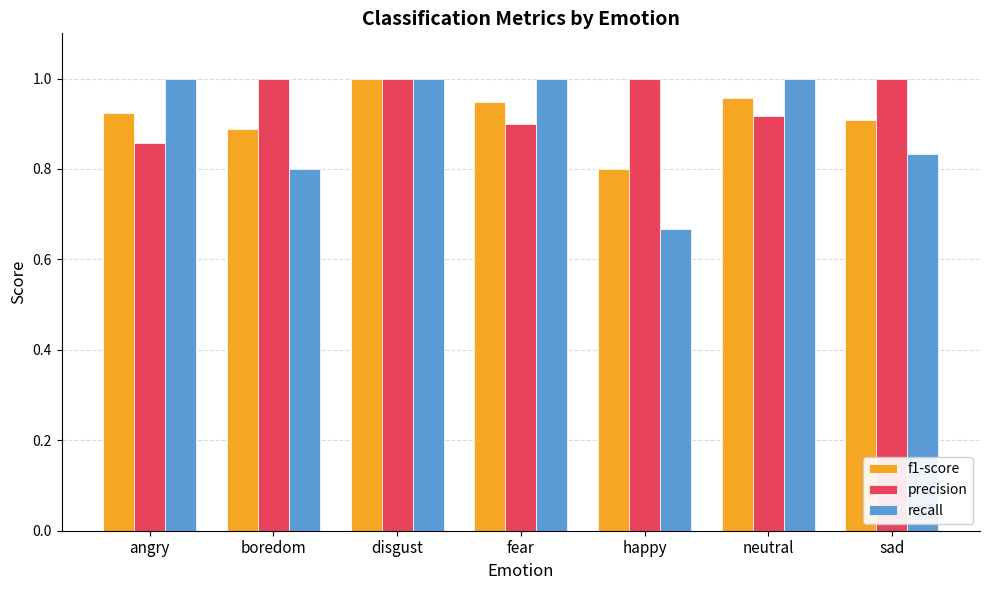

At how many categories does at least one series exceed 0?

7